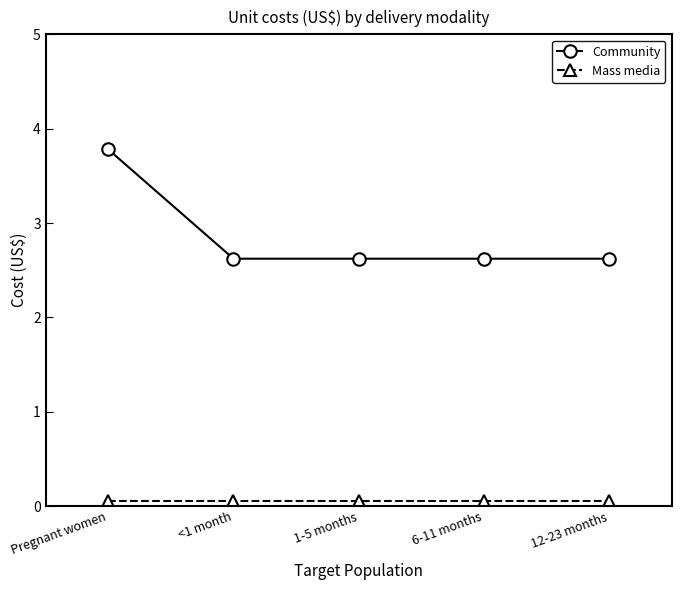

Reading left to right, transcribe all the data shown in this chart.

Community: Pregnant women=3.8	<1 month=2.6	1-5 months=2.6	6-11 months=2.6	12-23 months=2.6
Mass media: Pregnant women=0.1	<1 month=0.1	1-5 months=0.1	6-11 months=0.1	12-23 months=0.1